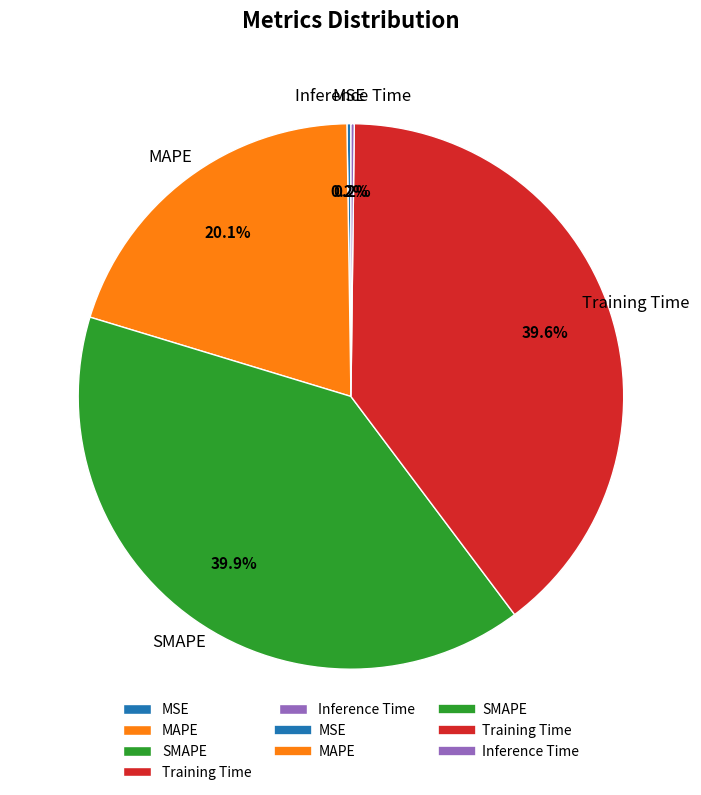

To the nearest percent, what is the difference between the SMAPE and MAPE slice percentages?

20%